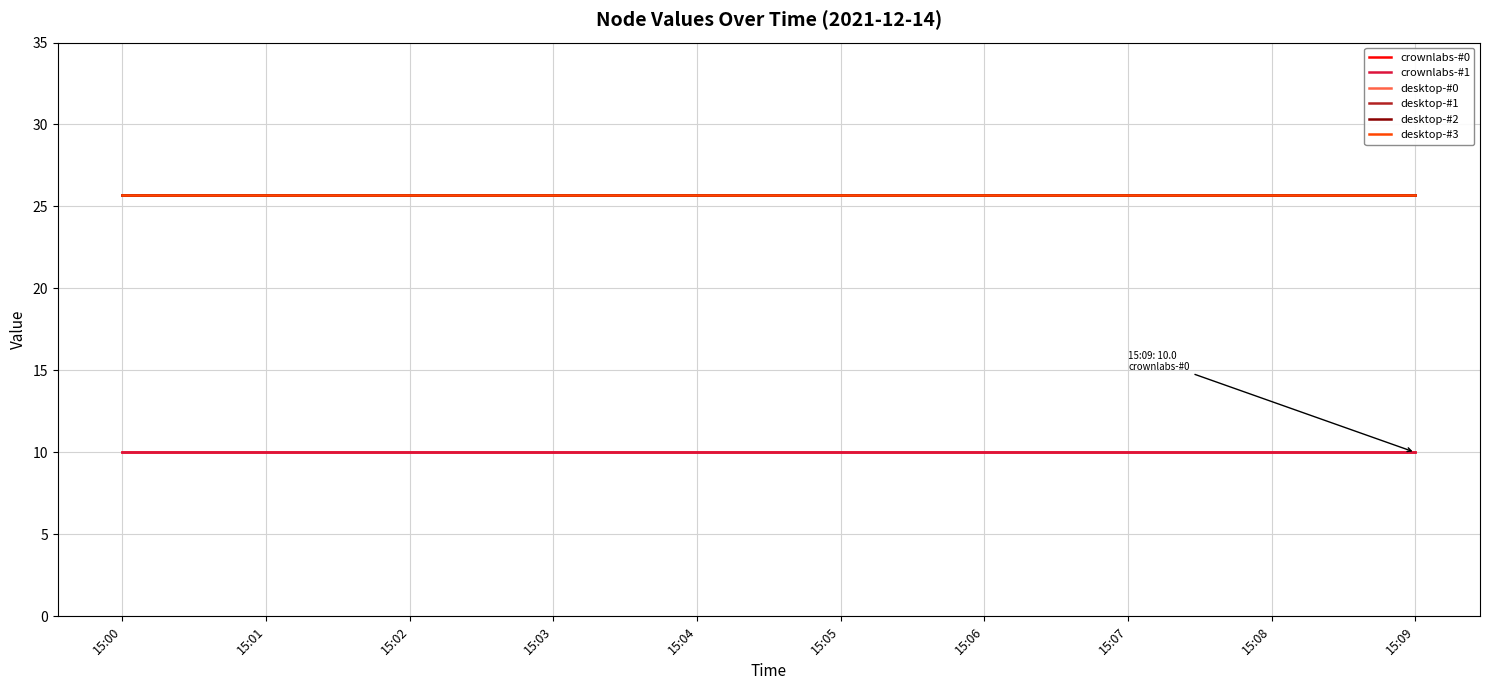

True or false: desktop-#0 and desktop-#3 intersect in this chart.

False